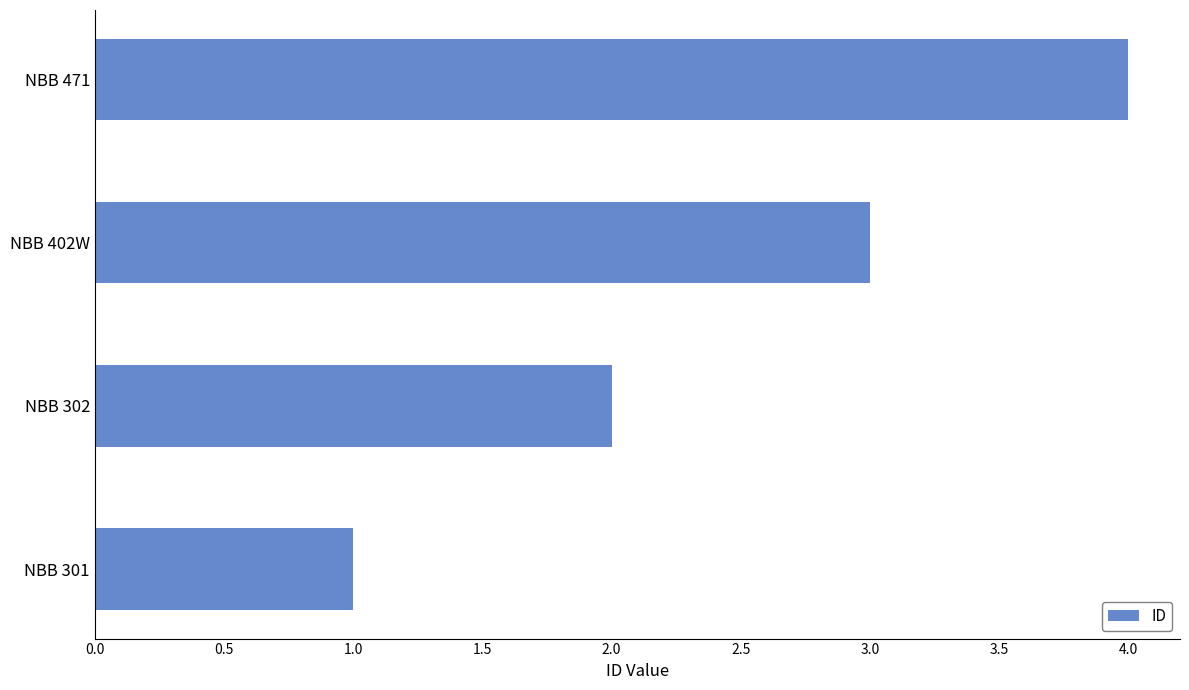

What is the approximate value at NBB 402W?

3